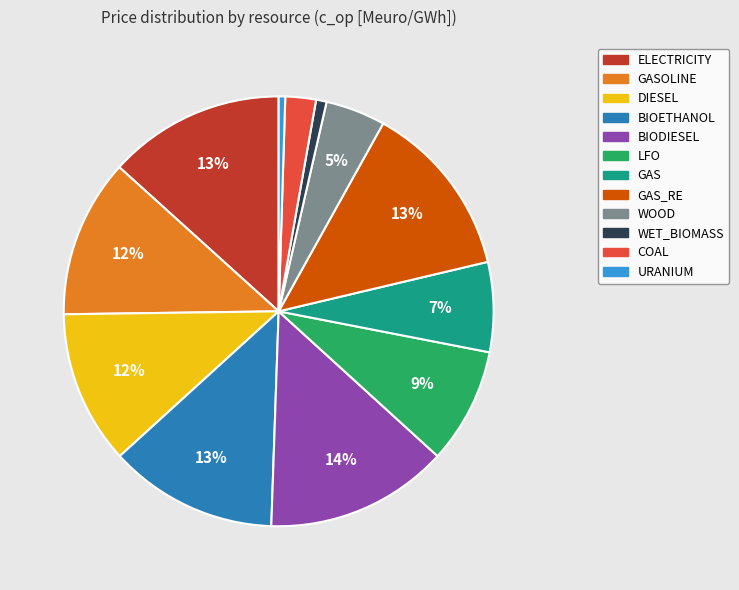

Is there a majority slice in this chart?

No